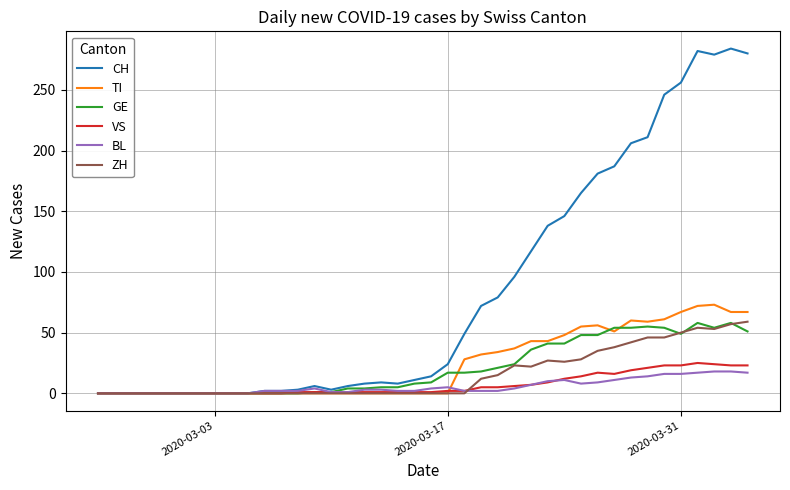

What is the difference between the maximum and minimum values in the CH series?

284